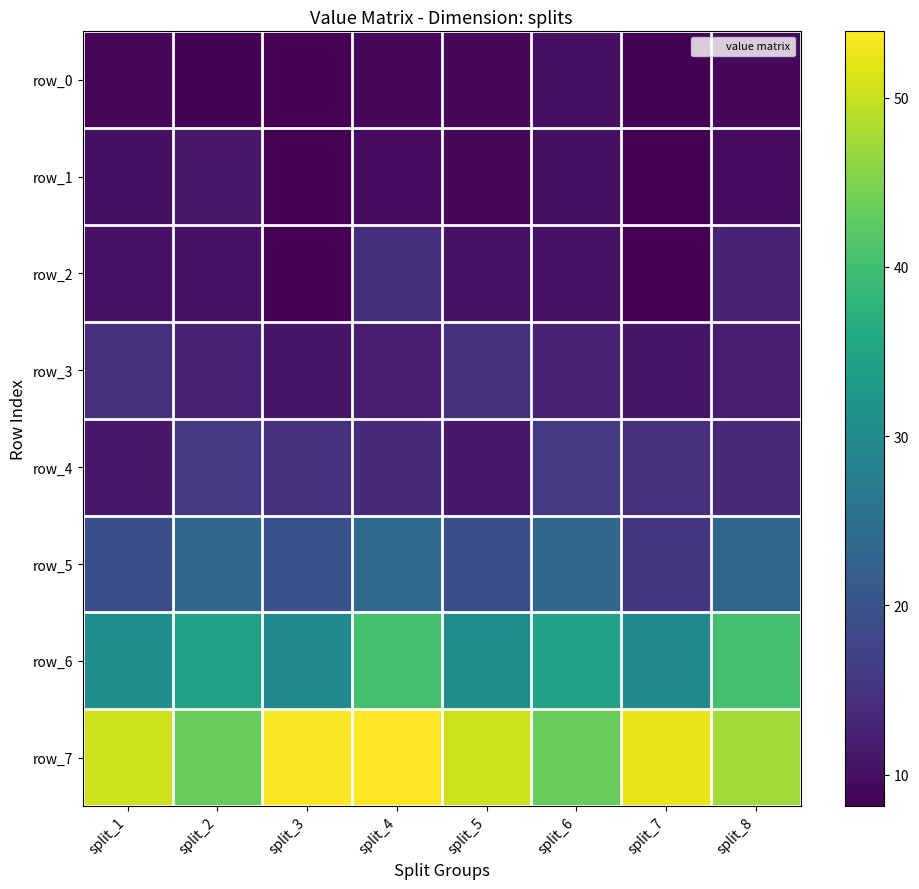

Rank the categories by row_4 value from highest to lowest.

split_2, split_6, split_3, split_7, split_4, split_8, split_1, split_5